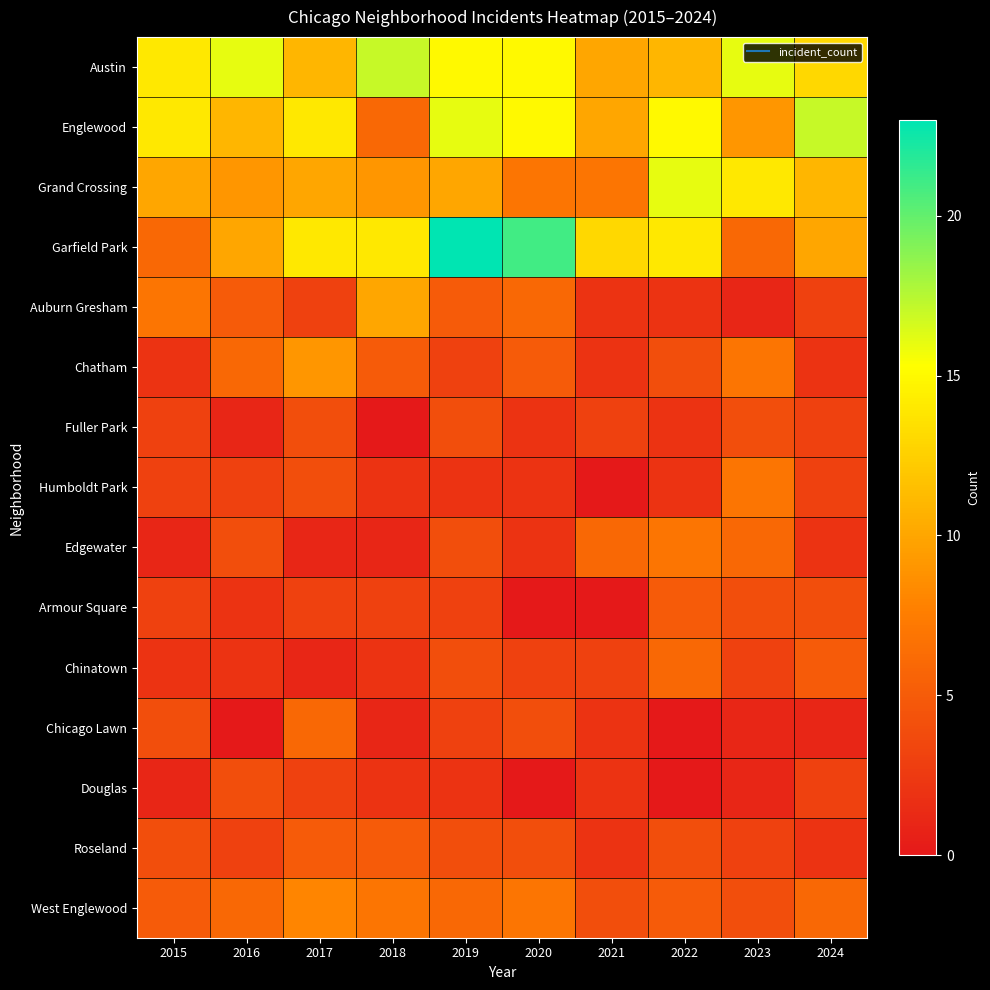

What is the total value across all series at 2020?

93